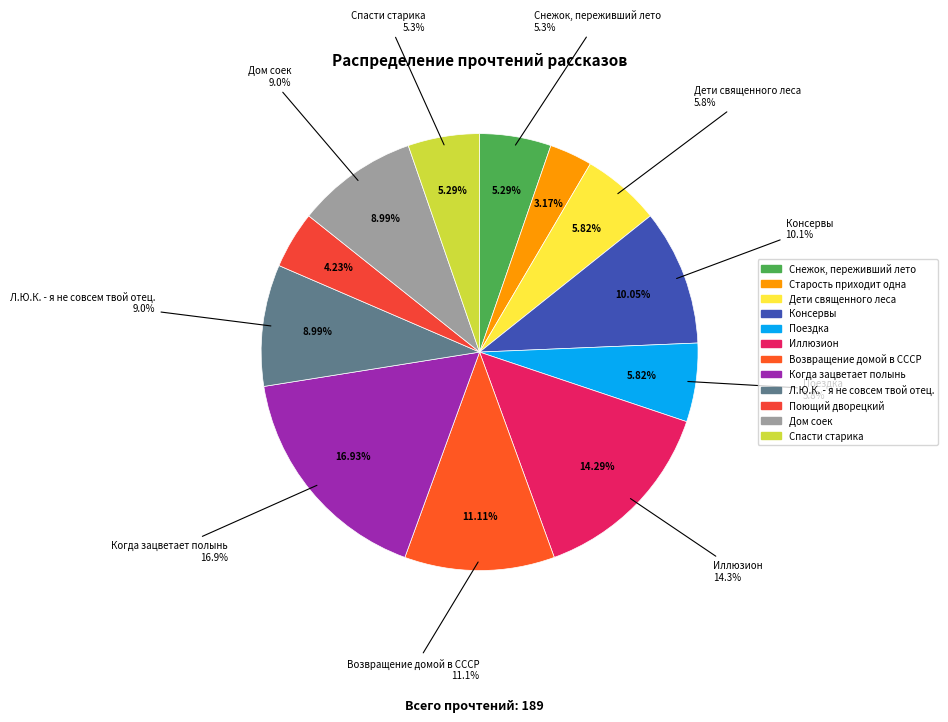

Does Когда зацветает полынь represent more than half of the total?

No